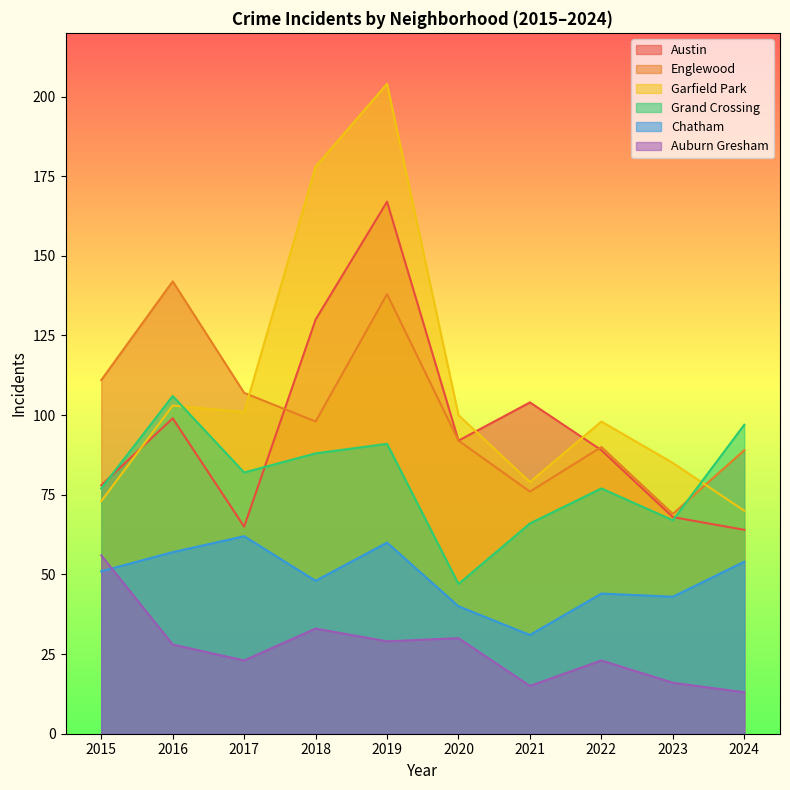

What is the total value across all series at 2016?

535